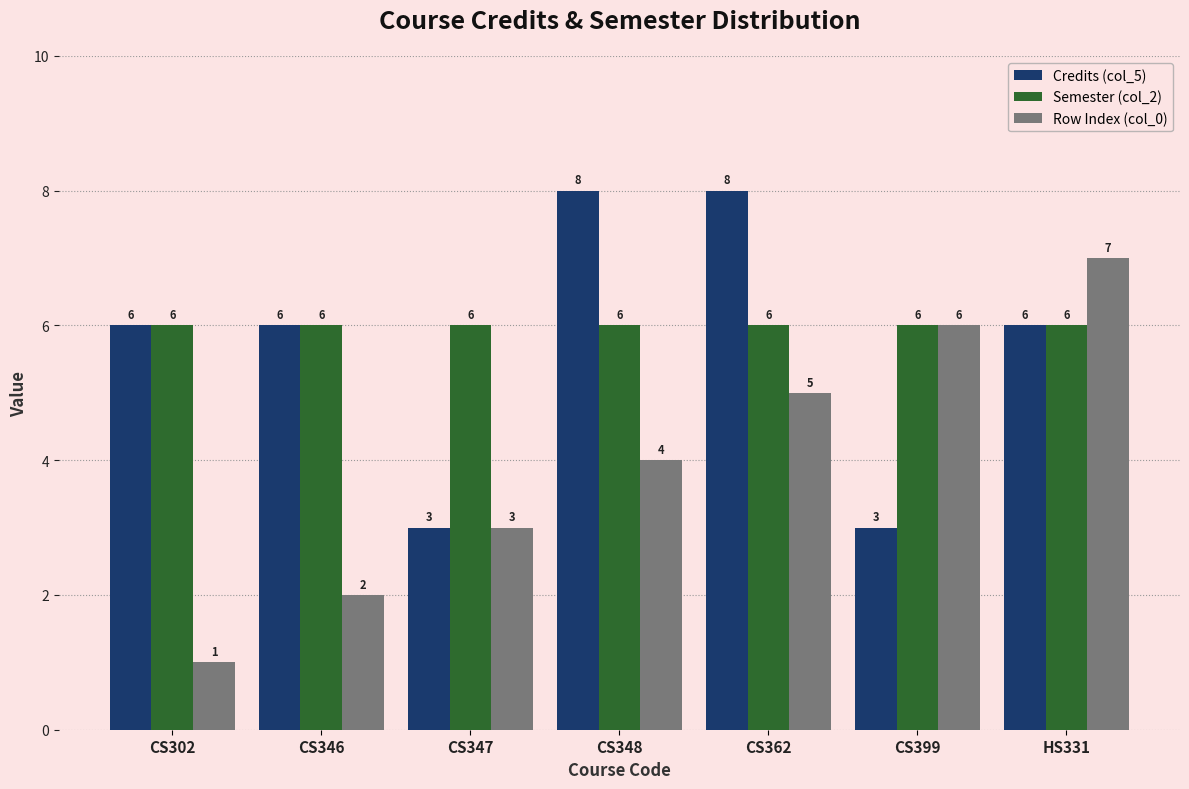

At which label is Row Index (col_0) closest to 4?

CS348